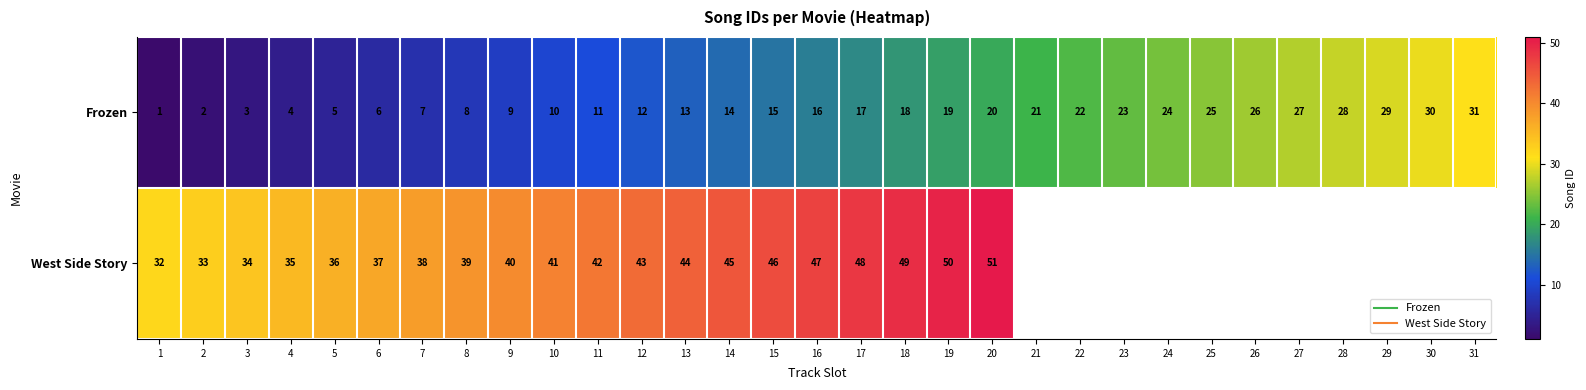

How many values in West Side Story are above zero?

20